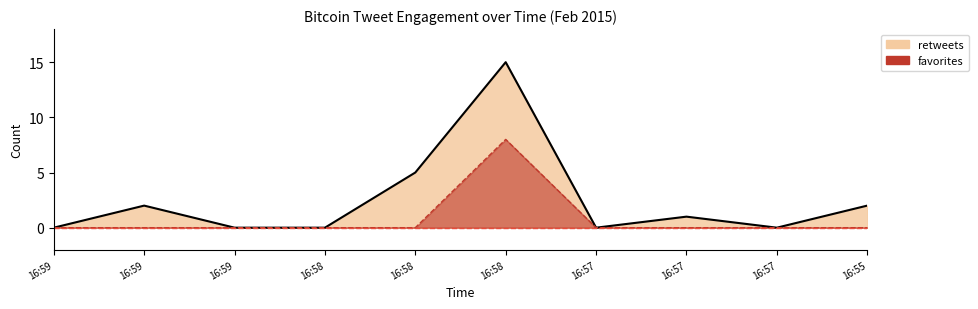

True or false: favorites and retweets cross at least once.

False